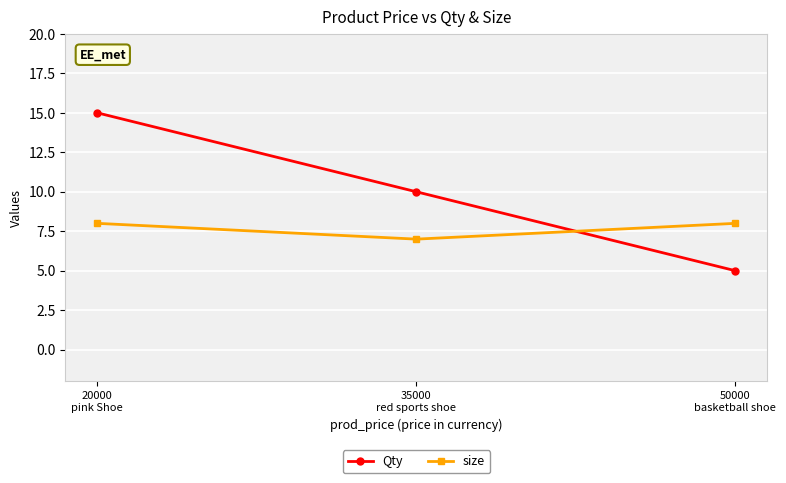

What position from the right is 20000
pink Shoe?

3